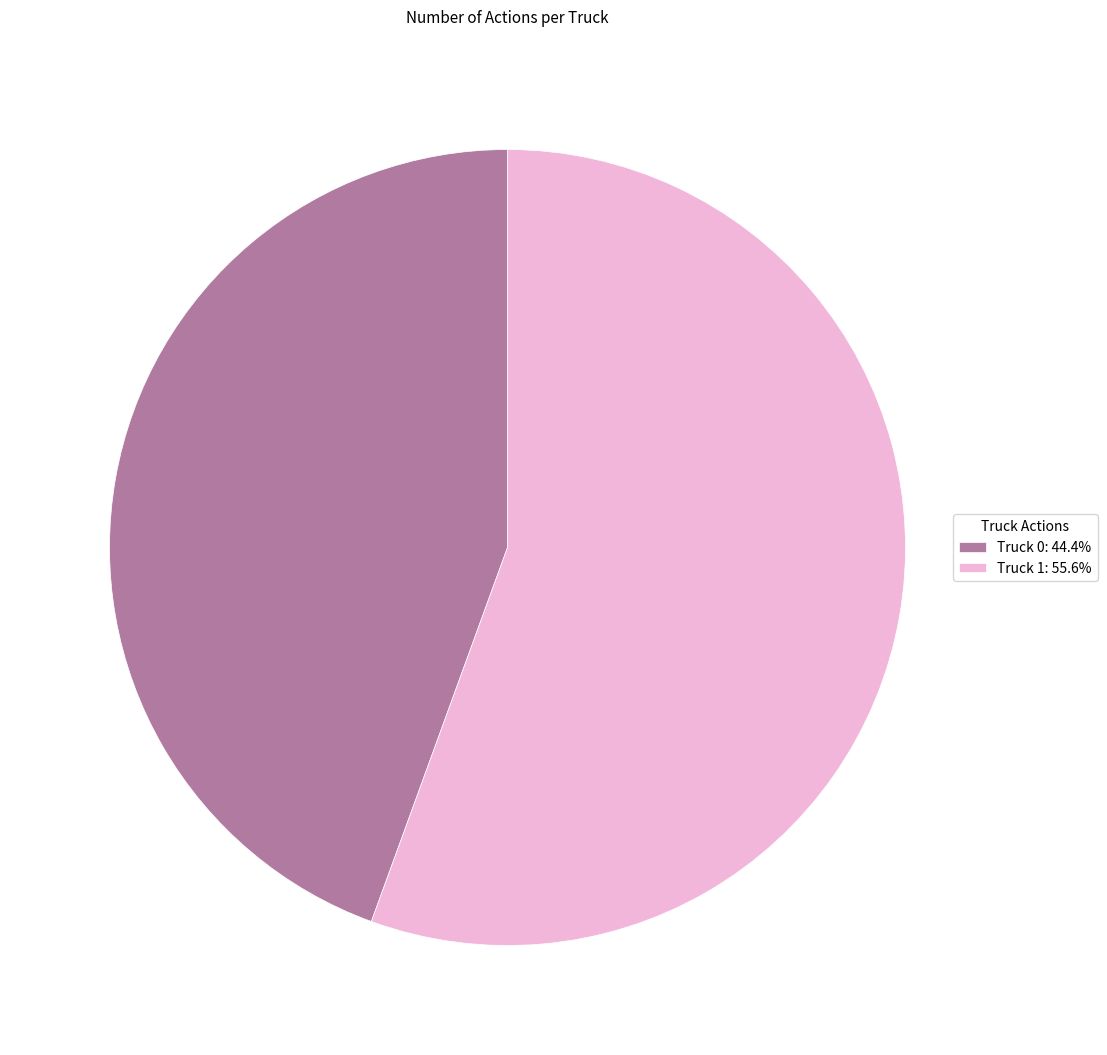

Do Truck 1: 55.6% and Truck 0: 44.4% together represent more than half of the pie?

Yes